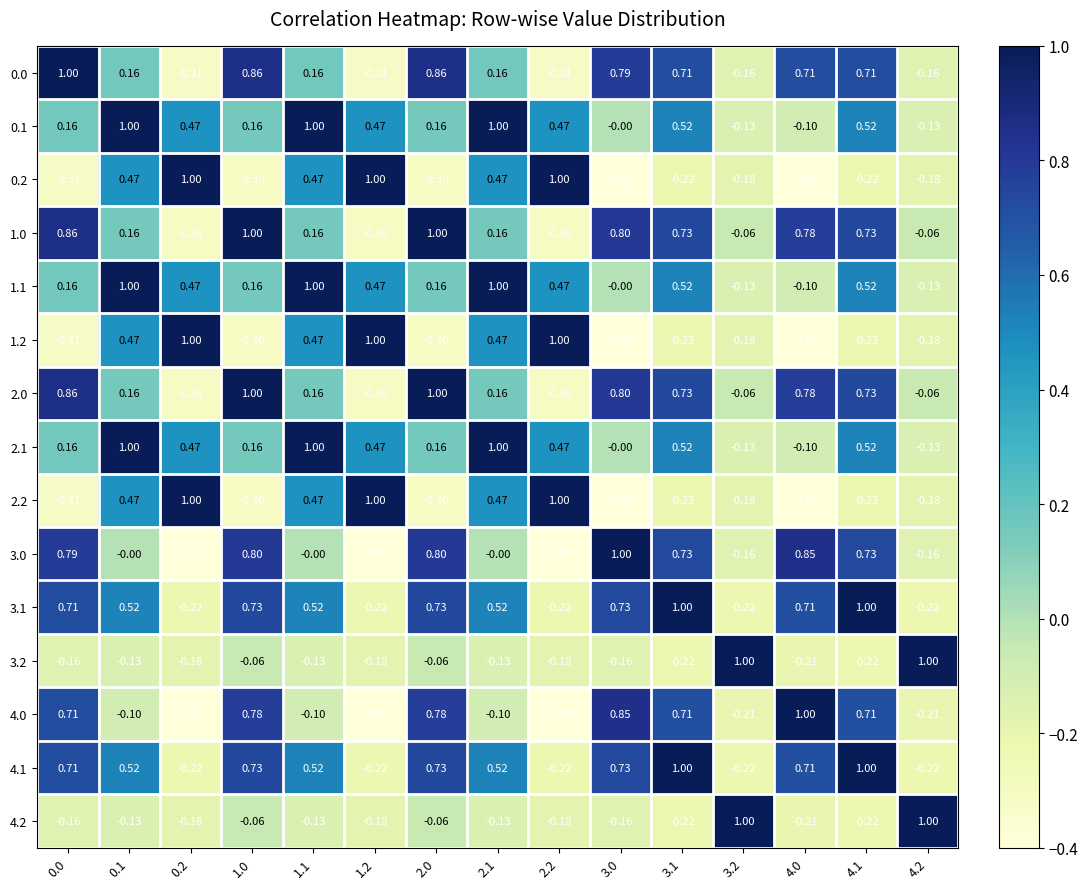

Is the value of 4.1 at 4.0 greater than the value of 2.2 at 1.2?

No